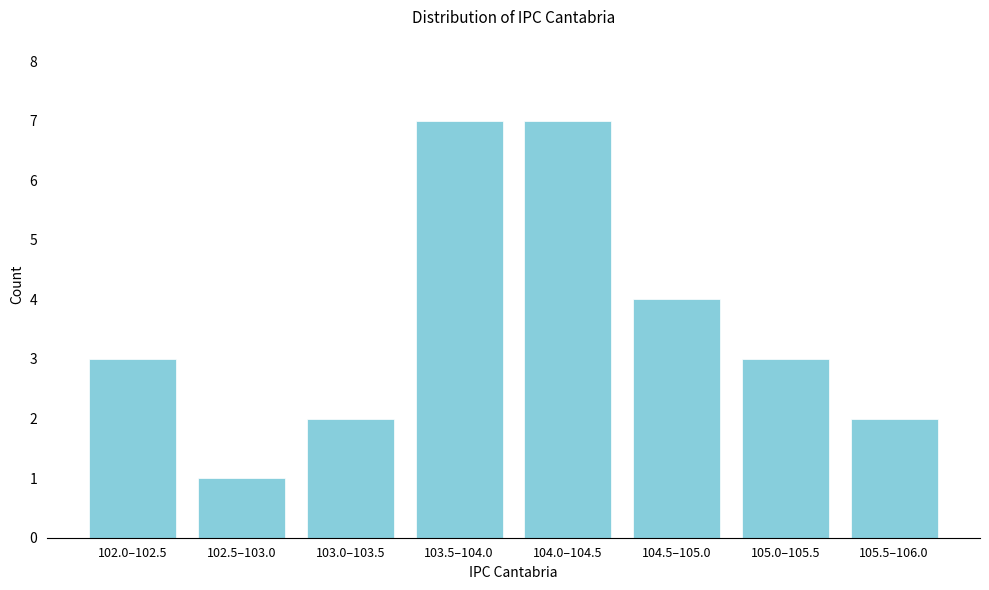

Reading left to right, what are all the values shown in this chart?

102.0–102.5=3	102.5–103.0=1	103.0–103.5=2	103.5–104.0=7	104.0–104.5=7	104.5–105.0=4	105.0–105.5=3	105.5–106.0=2